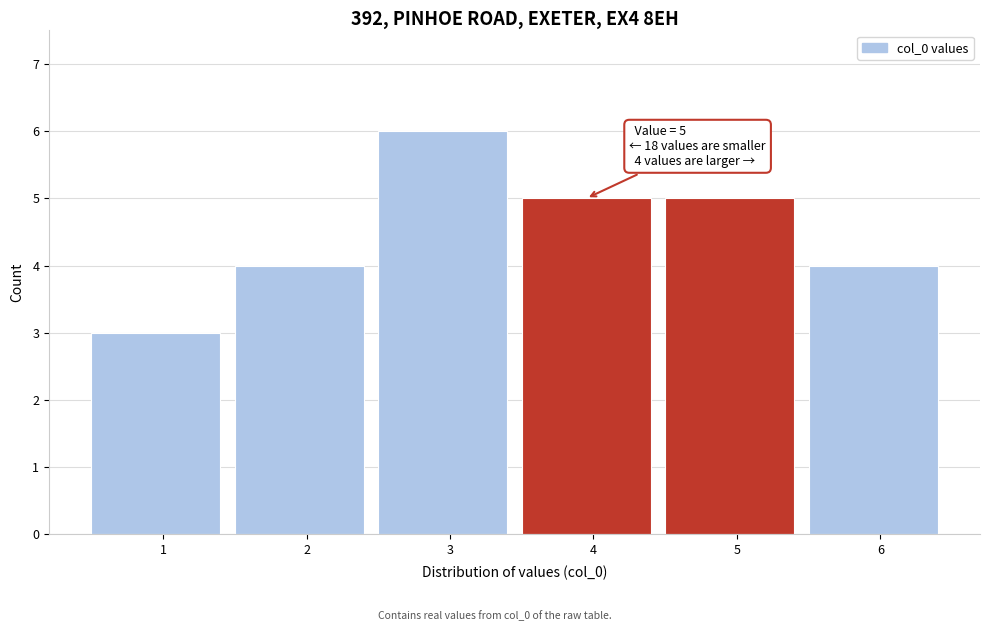

Reading left to right, transcribe all the data shown in this chart.

1=3	2=4	3=6	4=5	5=5	6=4